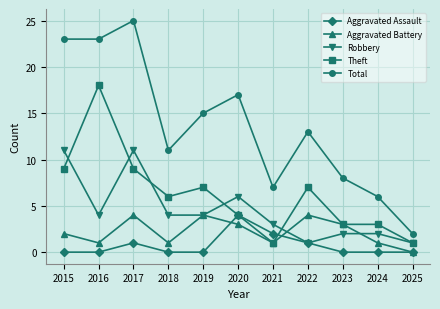

Which series changed the most between 2021 and 2025?

Total